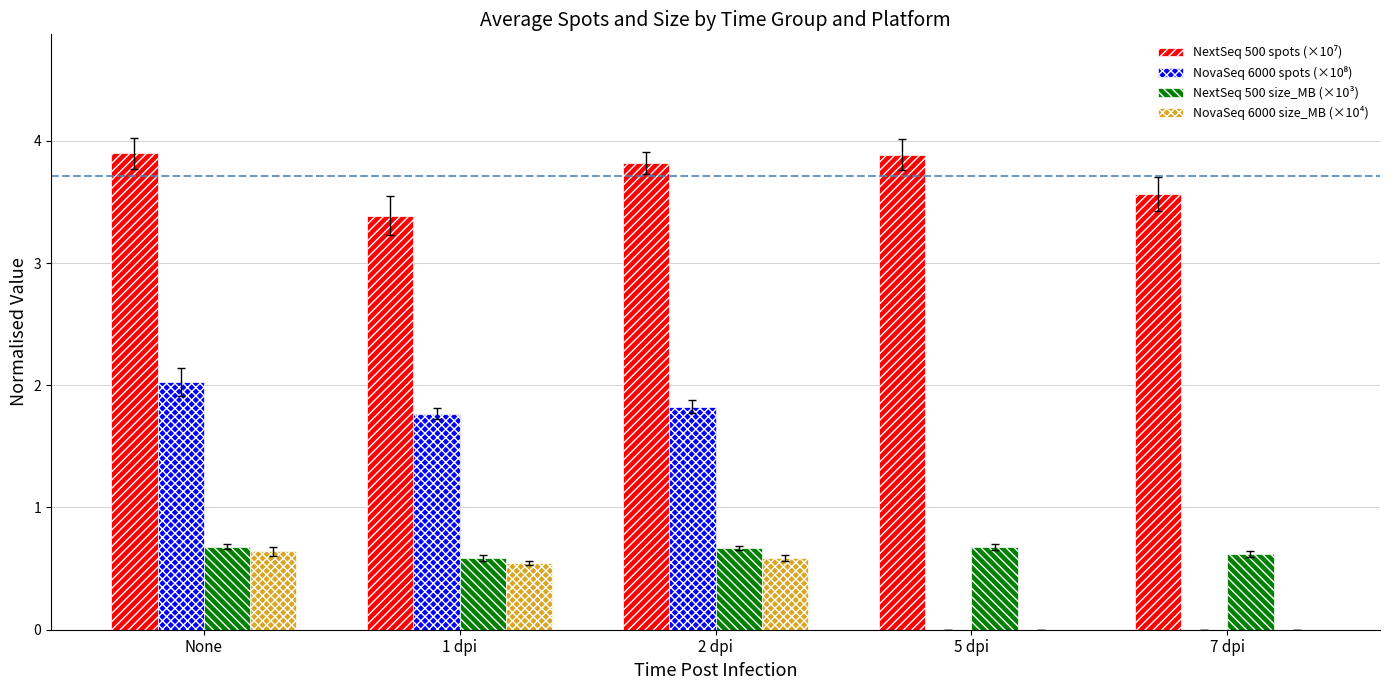

What is the approximate value of NextSeq 500 size_MB (×10³) at 5 dpi?

0.7